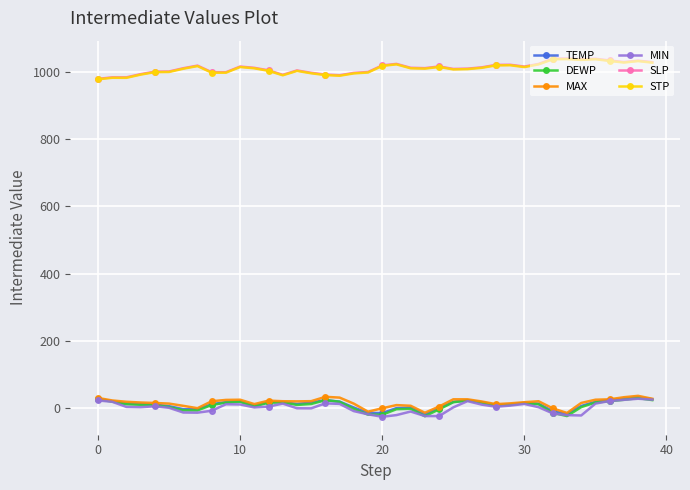

True or false: DEWP has more than 0 interior local peaks.

True